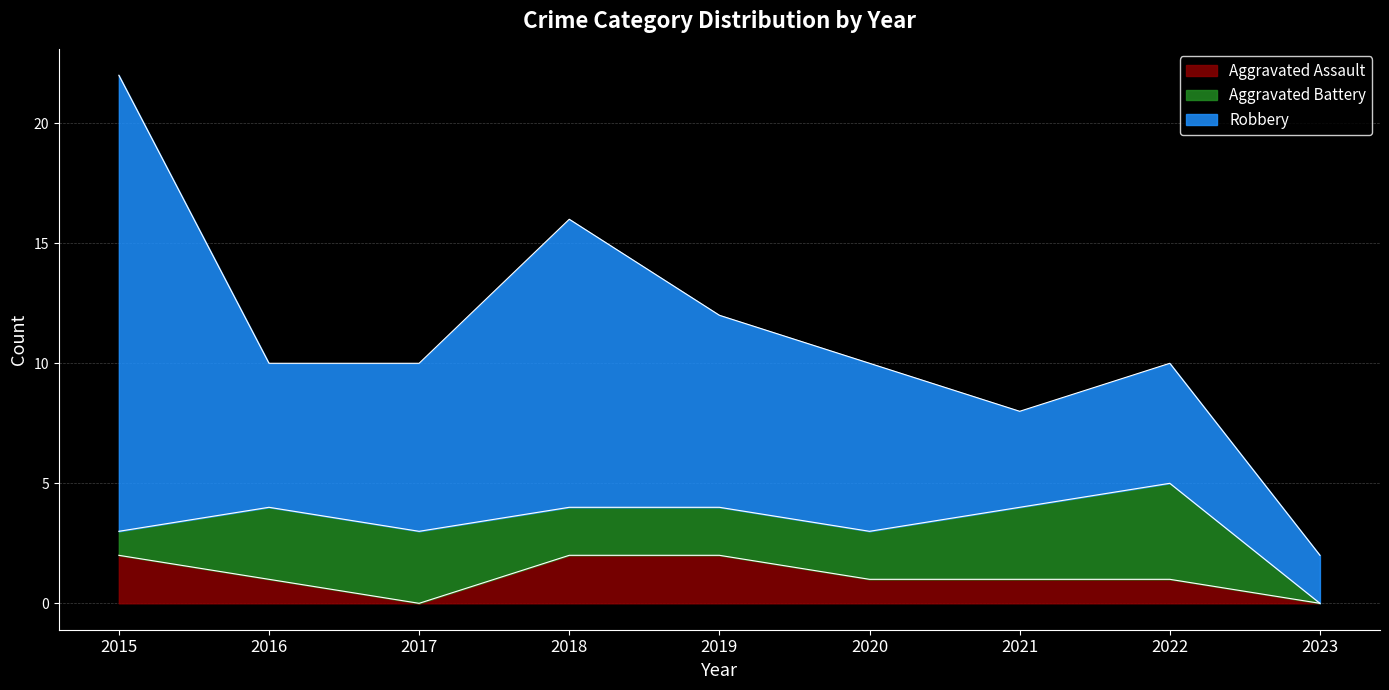

Count the number of data series in this chart.

3